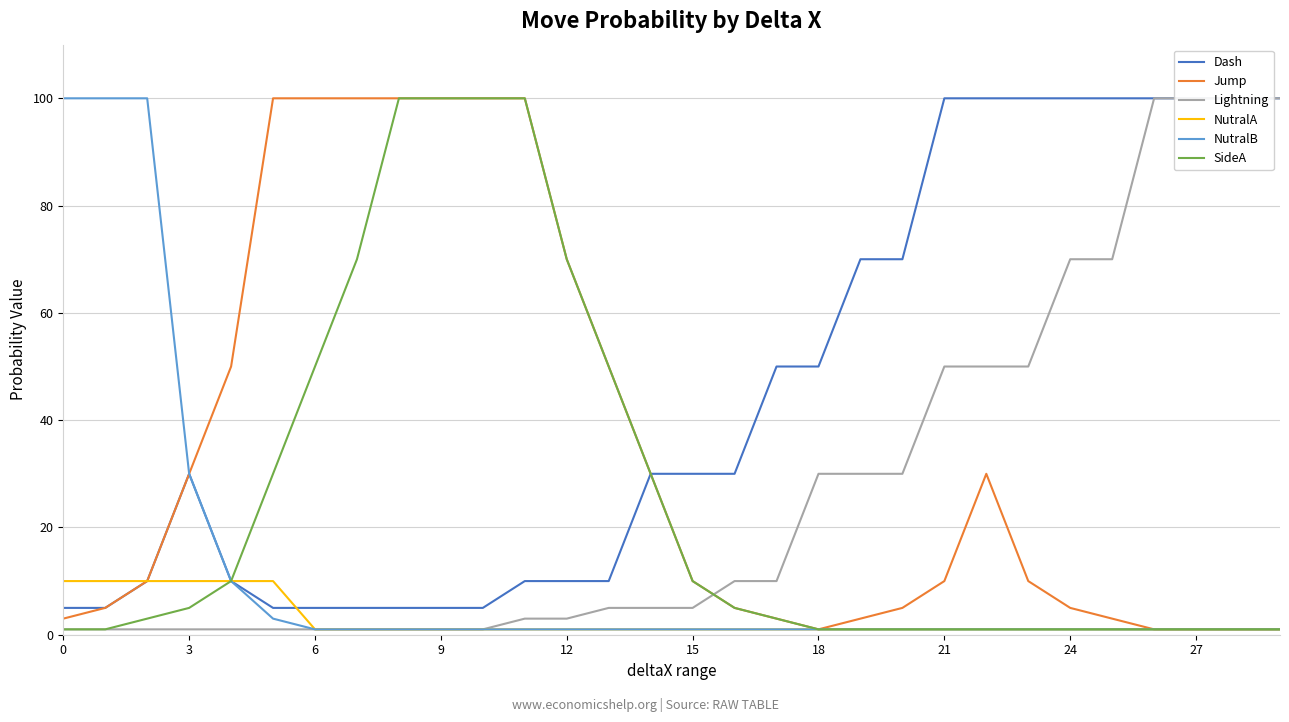

Between 16 and 27, which is larger?

27